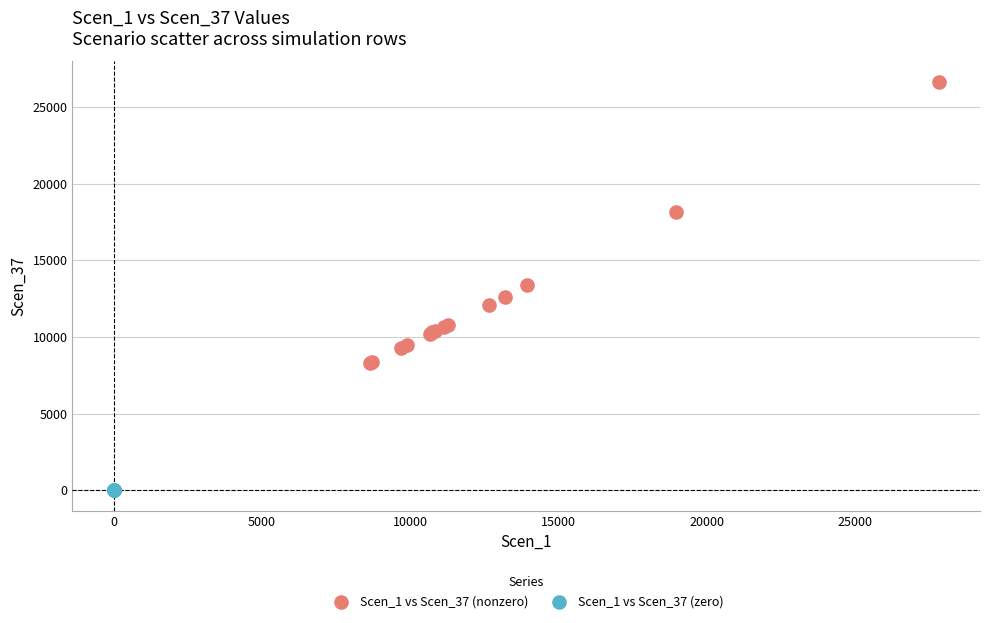

Which series reaches the minimum Y coordinate?

Scen_1 vs Scen_37 (zero)